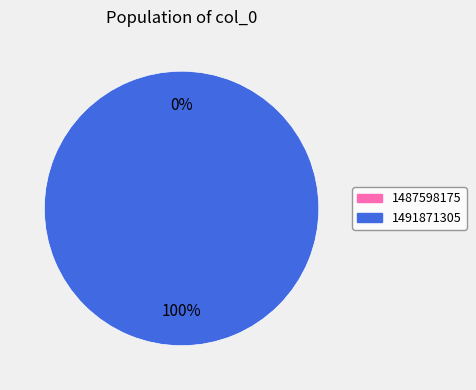

Rank the categories by value from lowest to highest.

1487598175, 1491871305